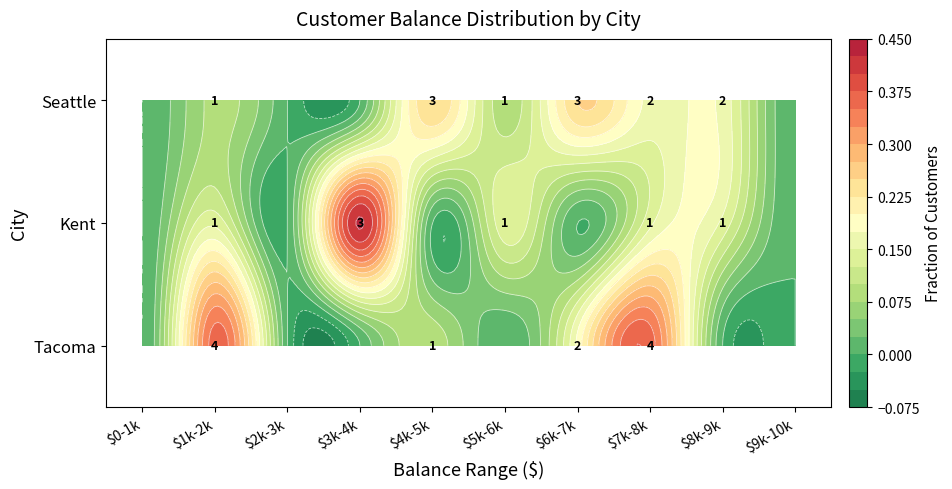

How many data points does each series have?

10